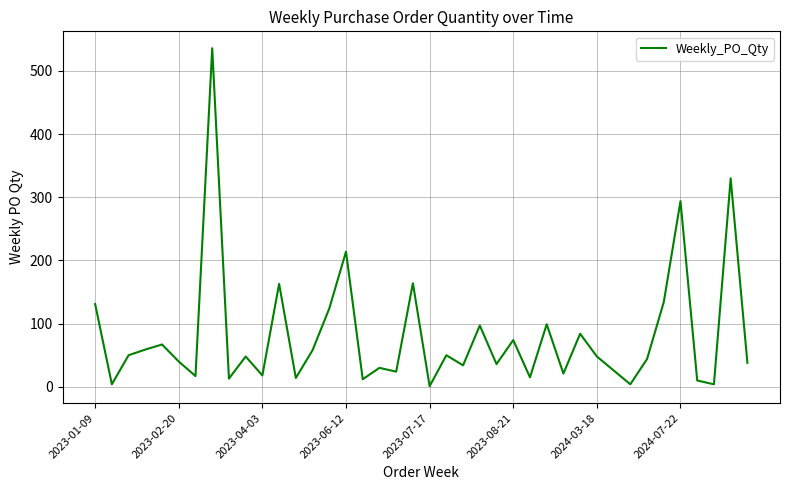

True or false: there are more than 1 points higher than both neighbors.

True